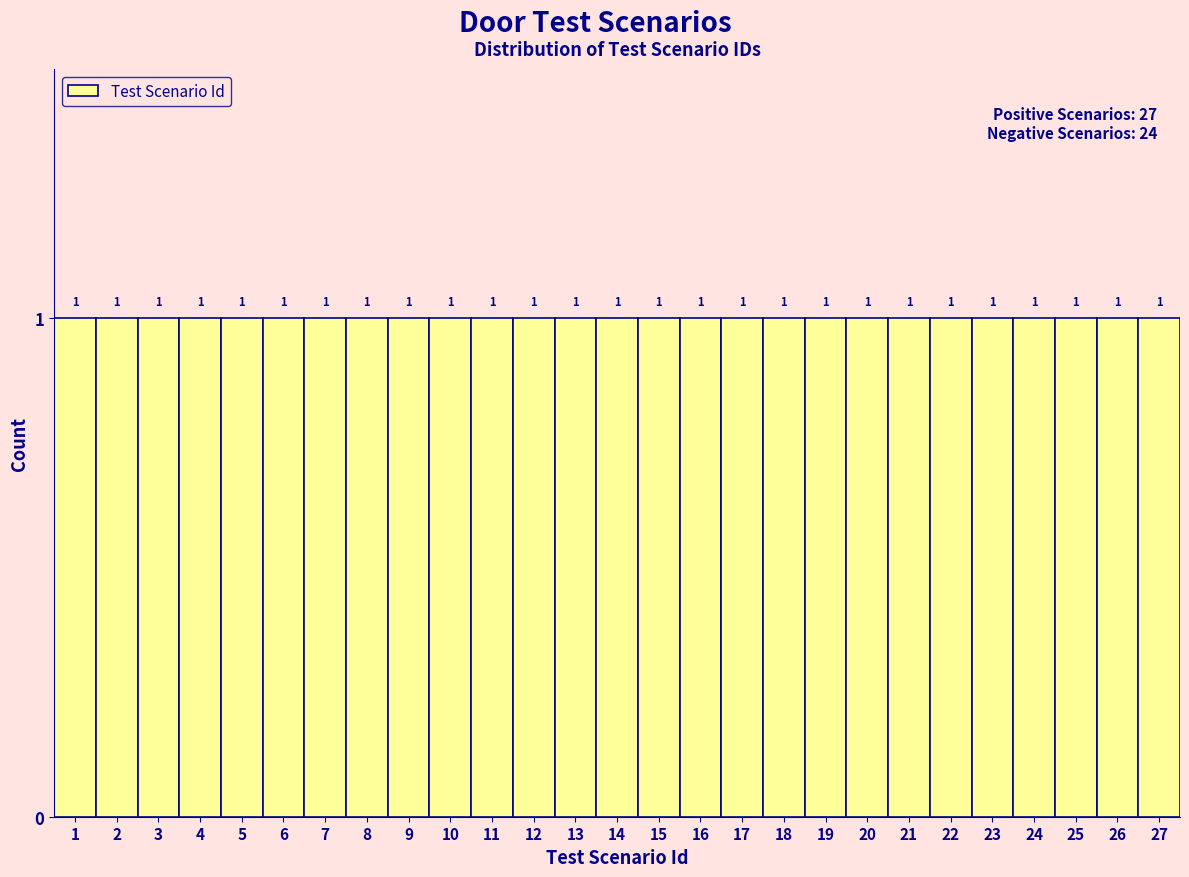

Reading left to right, transcribe this chart: for each bar, give the range it covers on the x-axis and its height.

0.5 to 1.5: 1
1.5 to 2.5: 1
2.5 to 3.5: 1
3.5 to 4.5: 1
4.5 to 5.5: 1
5.5 to 6.5: 1
6.5 to 7.5: 1
7.5 to 8.5: 1
8.5 to 9.5: 1
9.5 to 10.5: 1
10.5 to 11.5: 1
11.5 to 12.5: 1
12.5 to 13.5: 1
13.5 to 14.5: 1
14.5 to 15.5: 1
15.5 to 16.5: 1
16.5 to 17.5: 1
17.5 to 18.5: 1
18.5 to 19.5: 1
19.5 to 20.5: 1
20.5 to 21.5: 1
21.5 to 22.5: 1
22.5 to 23.5: 1
23.5 to 24.5: 1
24.5 to 25.5: 1
25.5 to 26.5: 1
26.5 to 27.5: 1